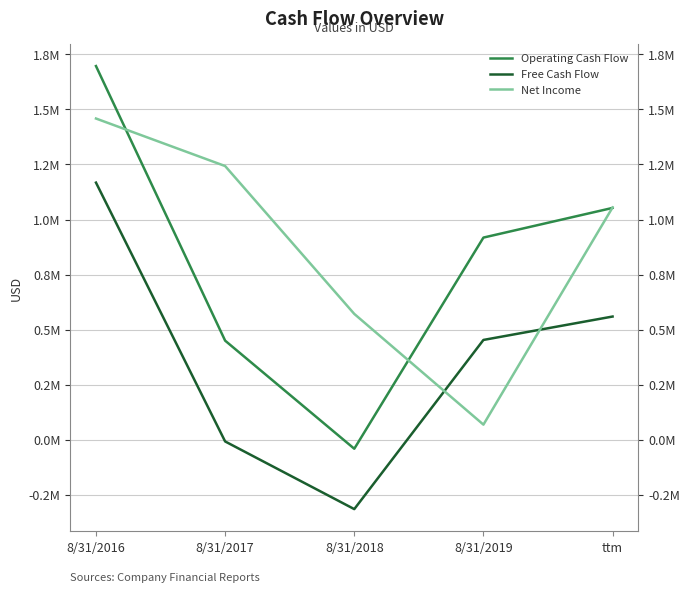

At 8/31/2018, list the series in order from smallest to largest.

Free Cash Flow, Operating Cash Flow, Net Income